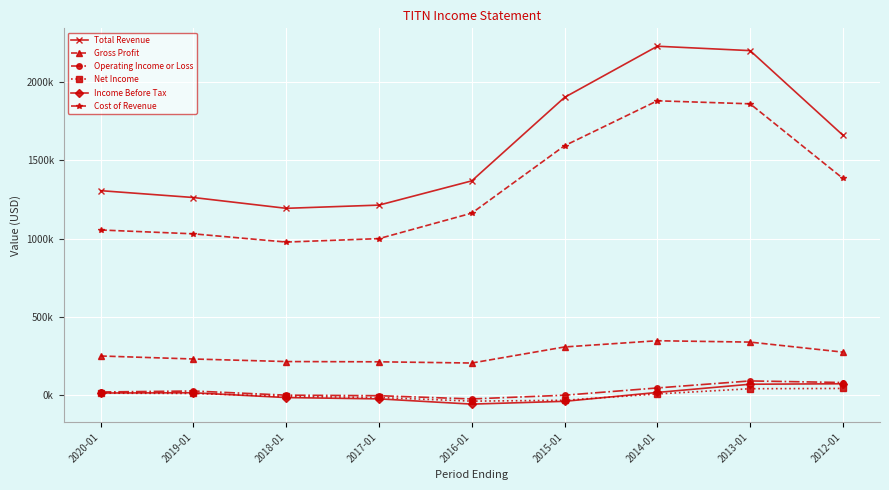

Is this an area chart (filled region under the line)?

No